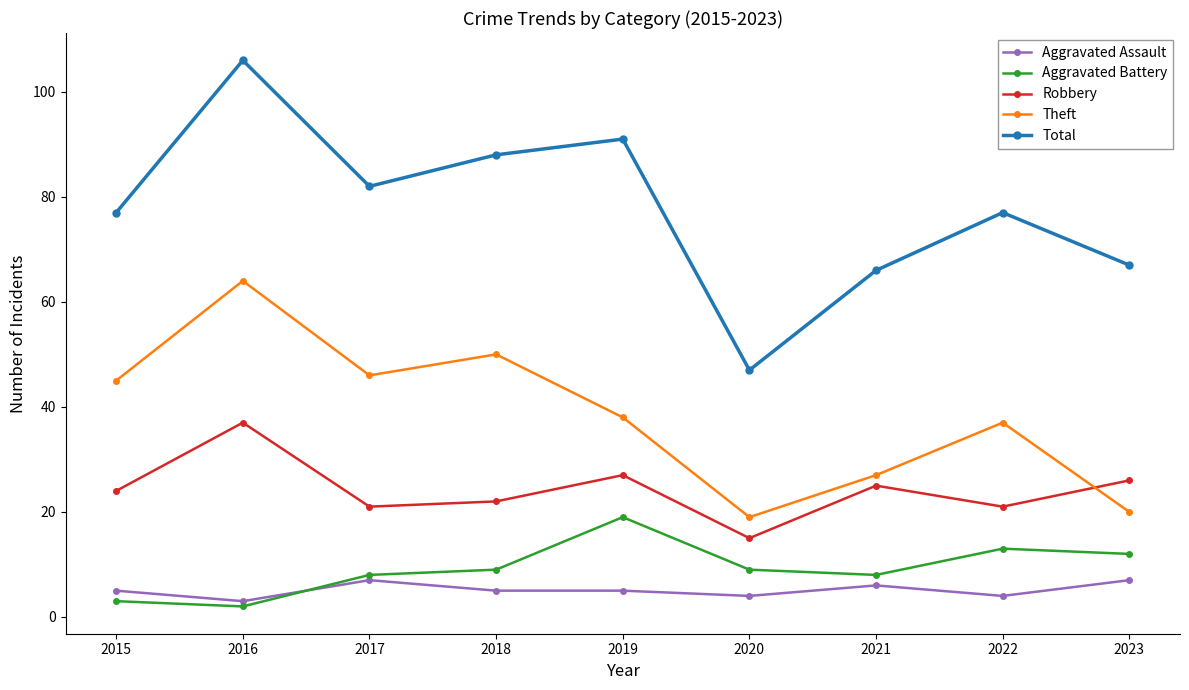

Where is Theft nearest to the value 41?

2019